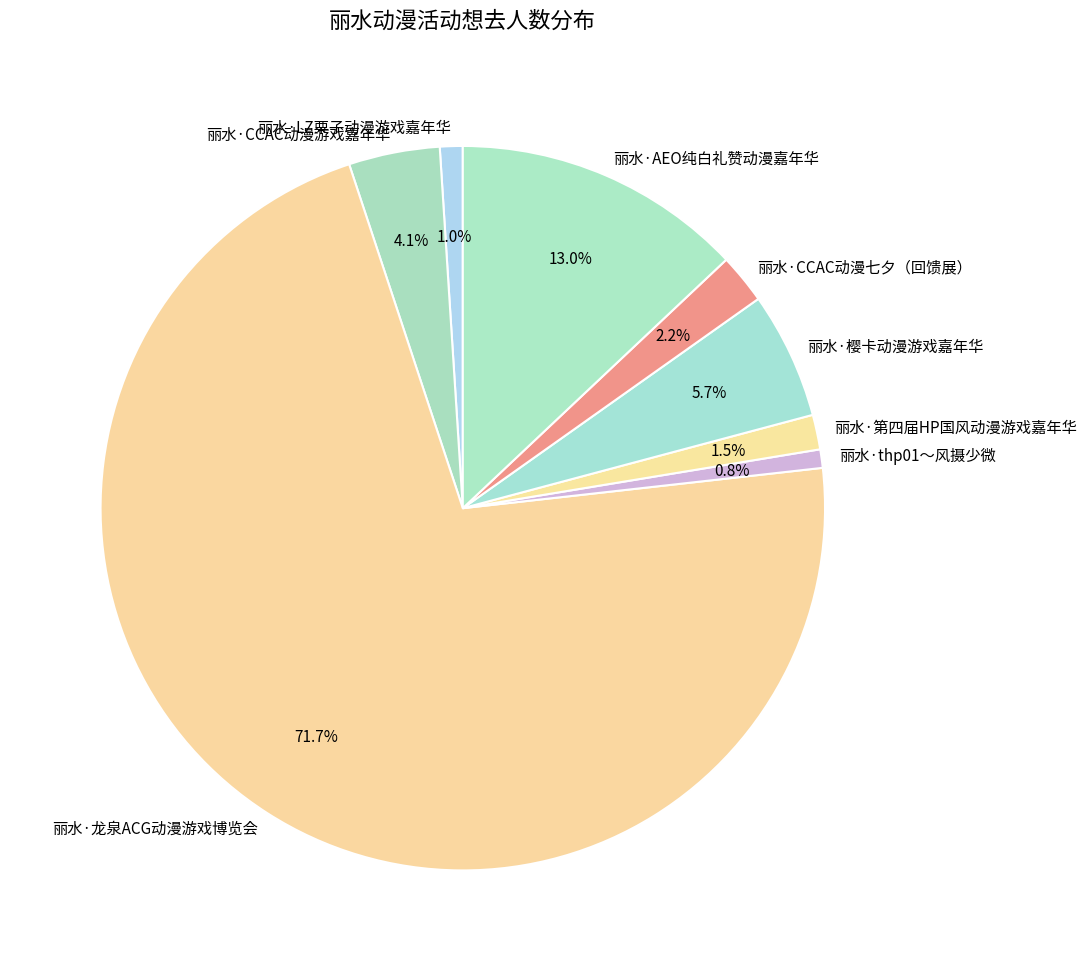

To the nearest percent, what portion does 丽水·CCAC动漫七夕（回馈展） represent?

2%